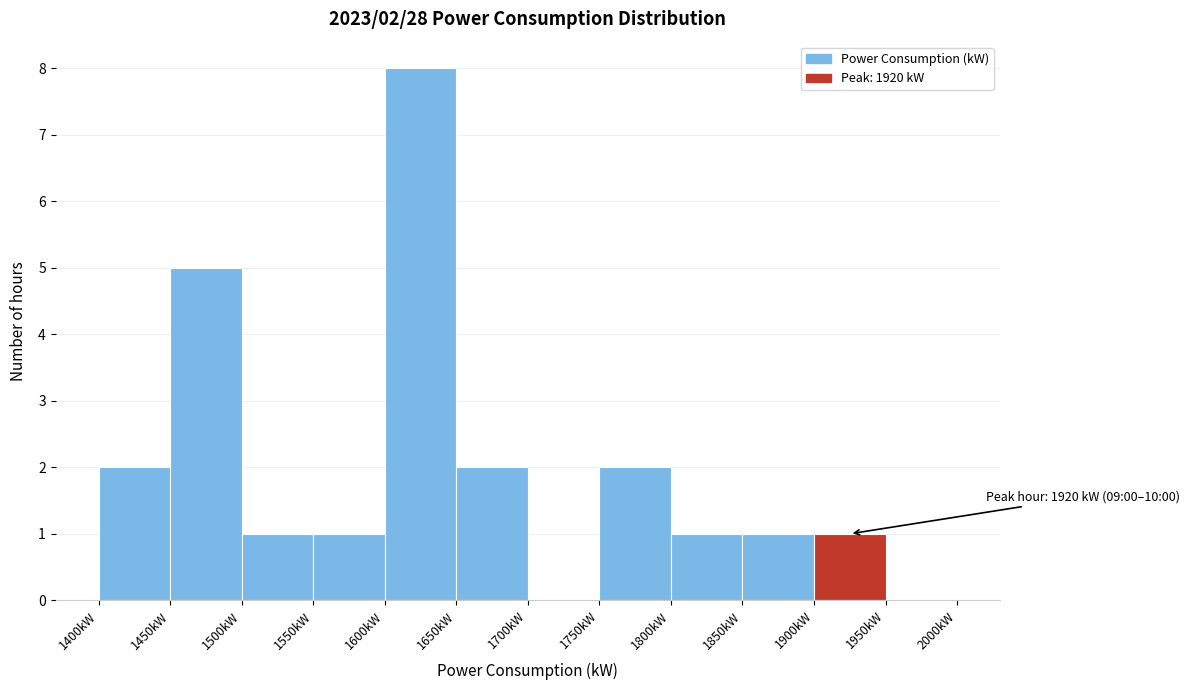

Over which range of the x-axis is the bar tallest?

1600 to 1650